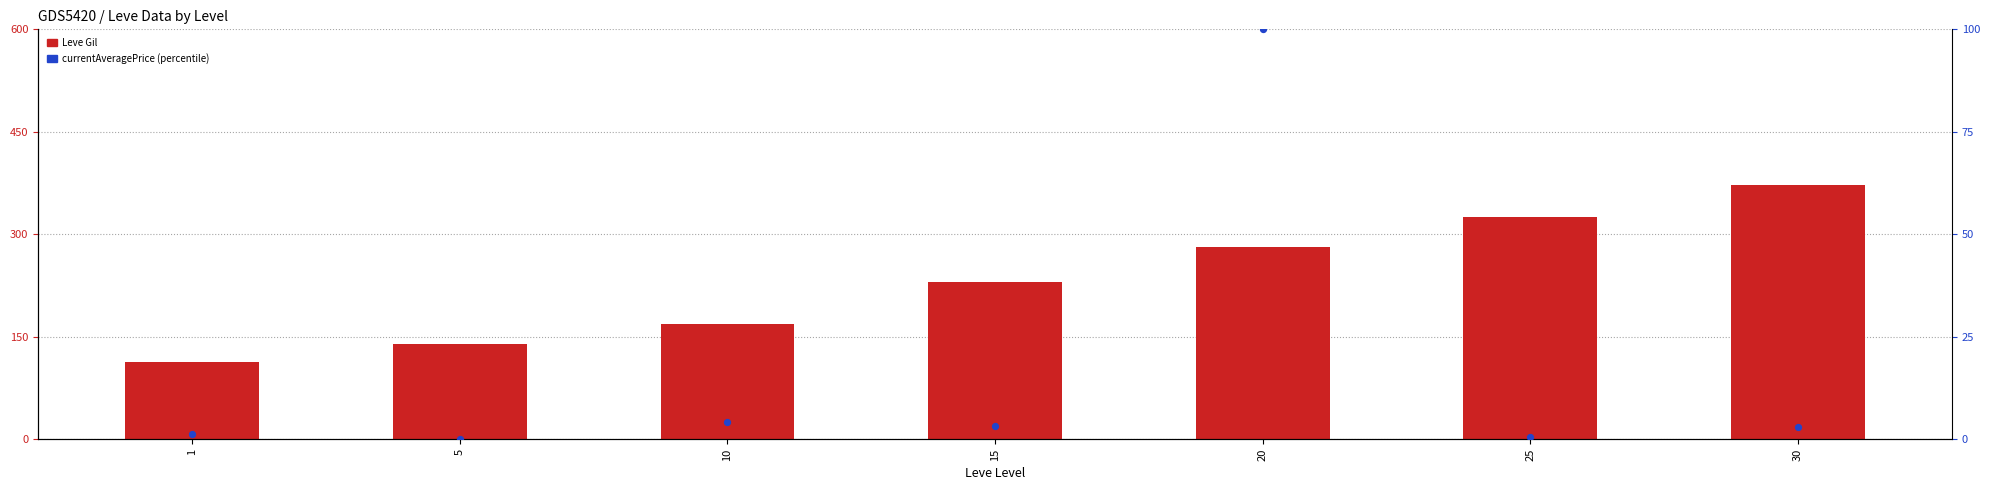

Is the value of currentAveragePrice (pct) at 30 greater than the value of Leve Gil at 25?

No